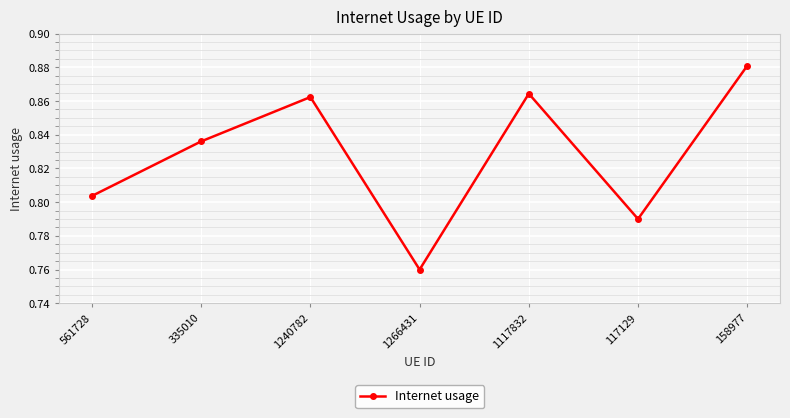

What is the label of the 3rd point from the right?

1117832